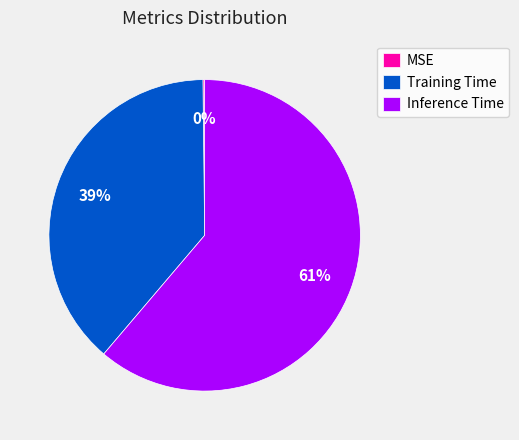

Which slice is the largest?

Inference Time